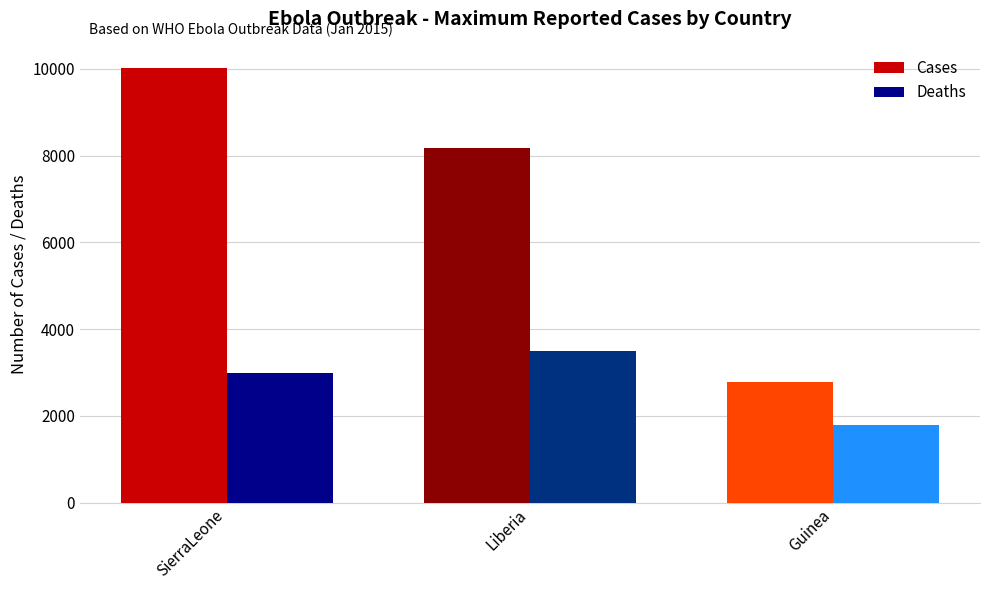

At which label is Deaths closest to 2641?

SierraLeone